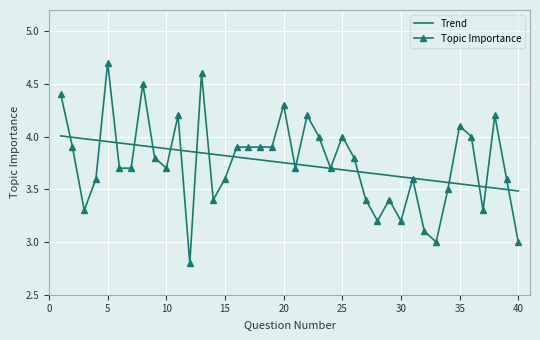

Which series has the widest spread of values?

Topic Importance